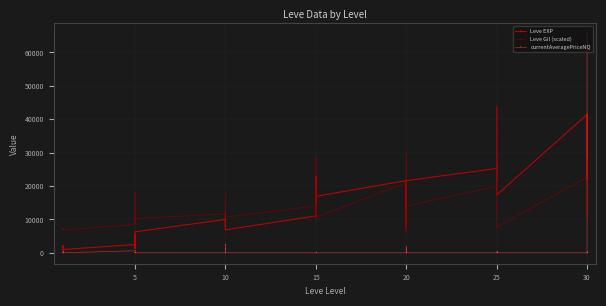

What is the average value of the currentAveragePriceNQ series?

1817.8